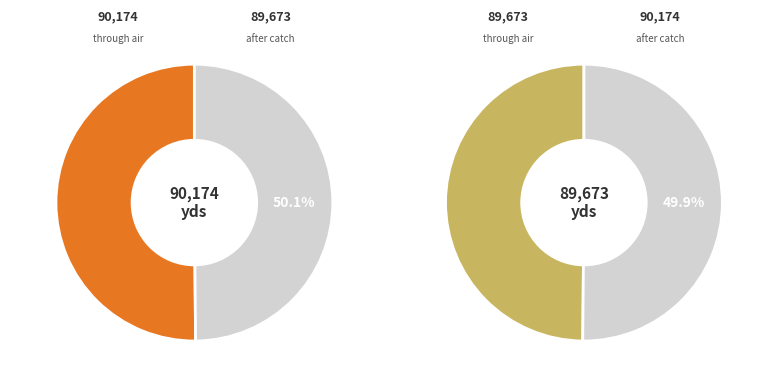

The 202589 slice represents 41% of the pie. True or false?

False